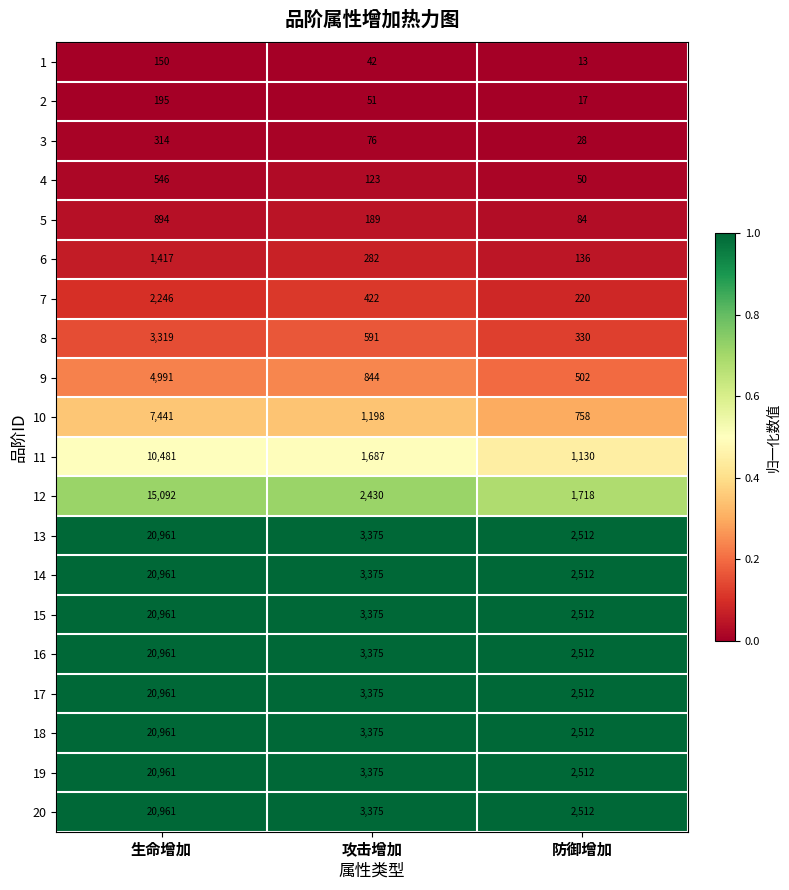

At which category is the sum across all series the highest?

生命增加